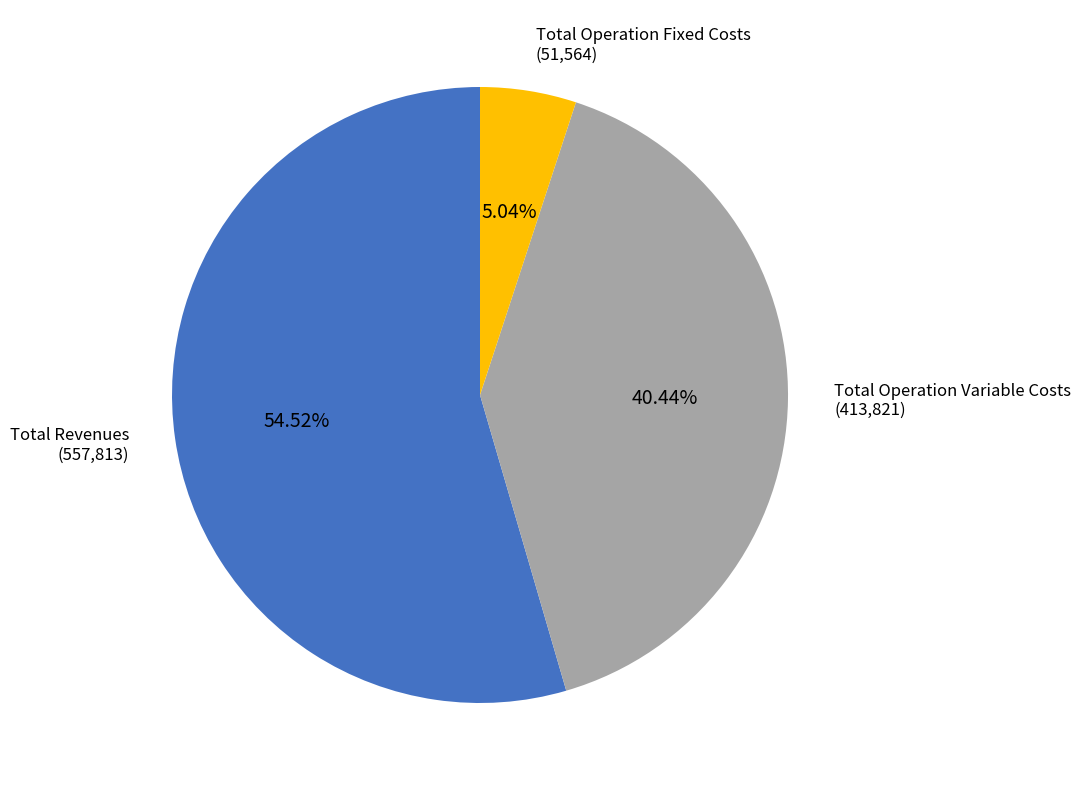

Does any single category account for the majority?

Yes